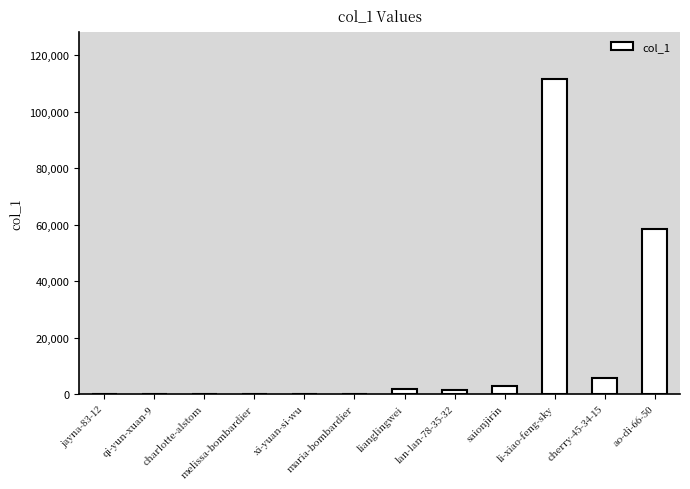

Where is the data nearest to the value 55761?

ao-di-66-50